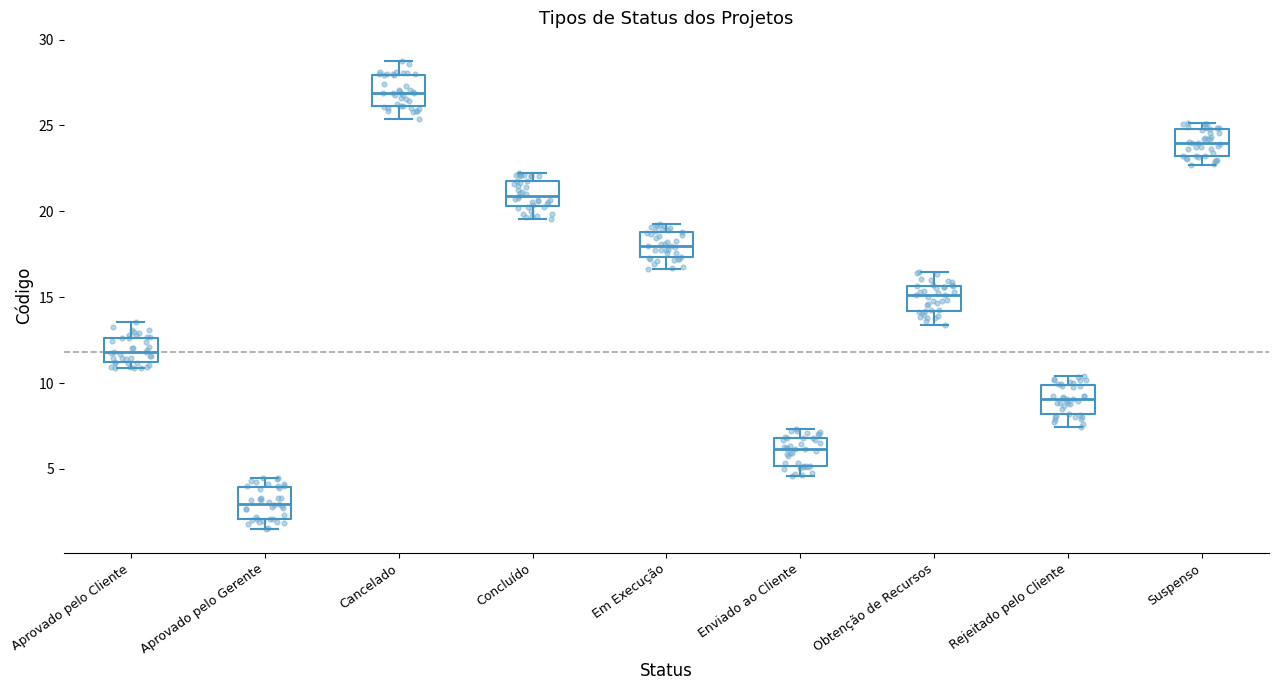

Reading left to right, read every box against the y-axis: the position of its median line, the range the box covers, and the ends of its whiskers. The values are not printed on the chart, so give them approximately, as read against the axis.

Aprovado pelo Cliente: median 12.0, box 11.0 to 12.5, whiskers 11.0 (just below the box's lower edge) to 13.5
Aprovado pelo Gerente: median 3.0, box 2.0 to 4.0, whiskers 1.5 to 4.5
Cancelado: median 27.0, box 26.0 to 28.0, whiskers 25.5 to 28.5
Concluído: median 21.0, box 20.5 to 22.0, whiskers 19.5 to 22.0 (just above the box's upper edge)
Em Execução: median 18.0, box 17.5 to 19.0, whiskers 16.5 to 19.5
Enviado ao Cliente: median 6.0, box 5.0 to 7.0, whiskers 4.5 to 7.5
Obtenção de Recursos: median 15.0, box 14.0 to 15.5, whiskers 13.5 to 16.5
Rejeitado pelo Cliente: median 9.0, box 8.0 to 10.0, whiskers 7.5 to 10.5
Suspenso: median 24.0, box 23.0 to 25.0, whiskers 22.5 to 25.0 (just above the box's upper edge)